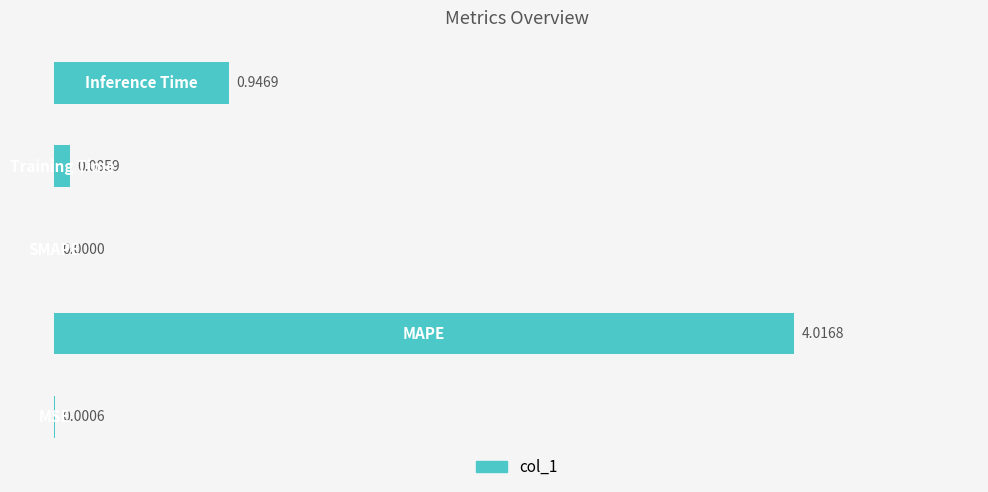

What is the sum of all values?

5.1